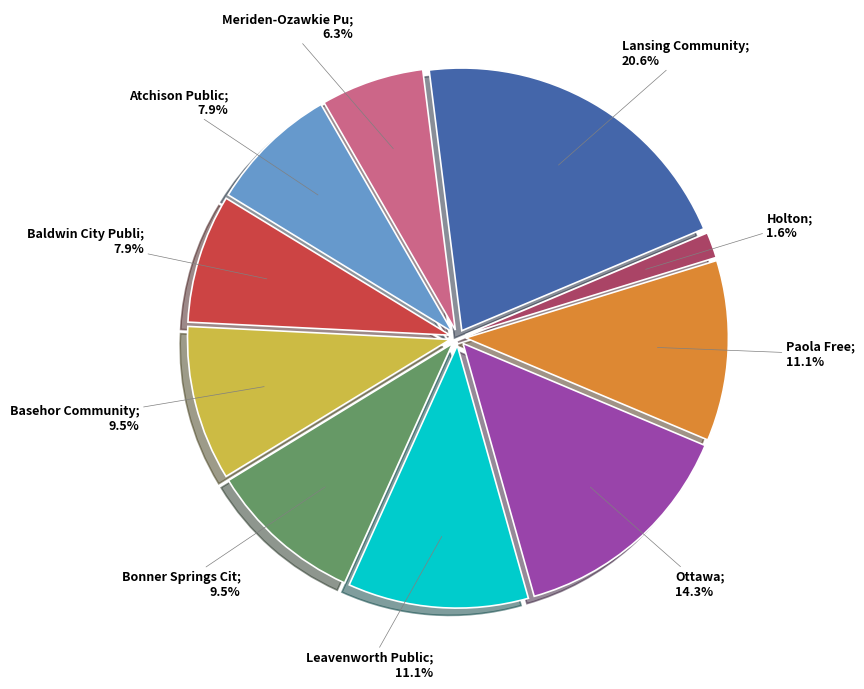

Is there any slice that represents more than half of the pie?

No